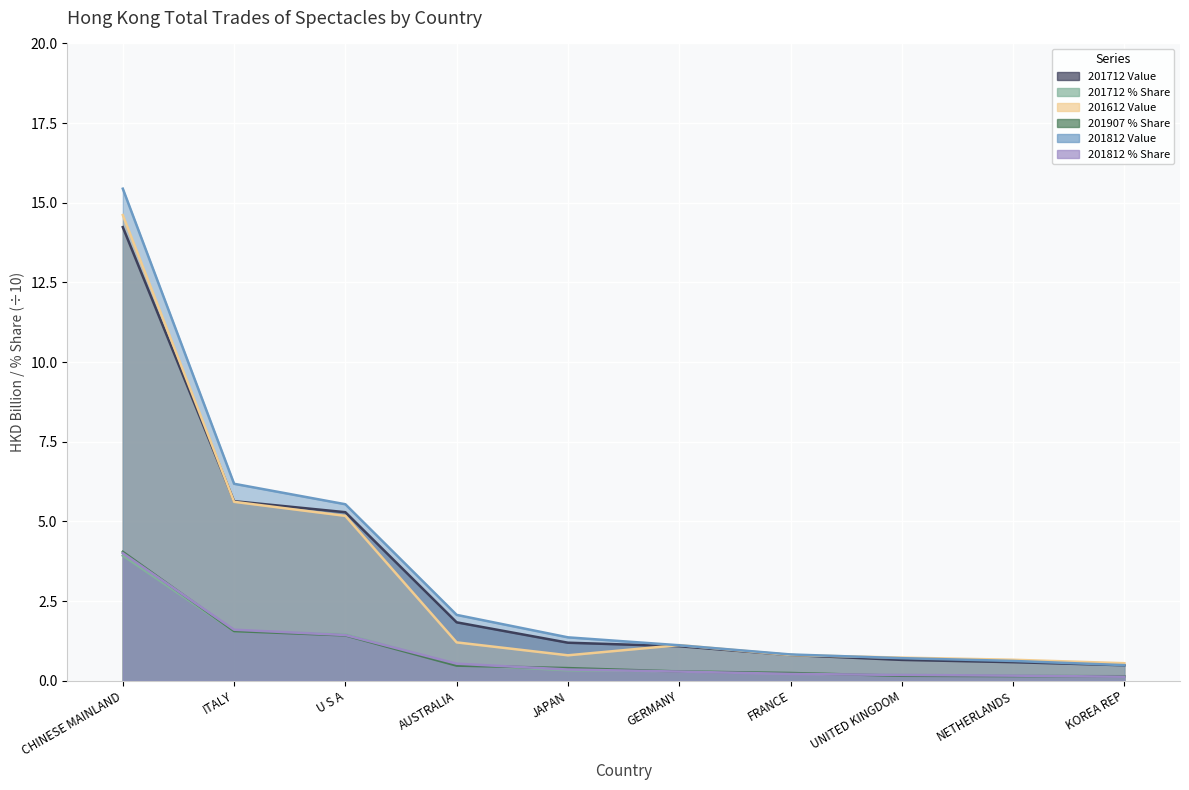

Reading left to right, extract all data points from this chart.

201712 Value: 14.2	5.6	5.3	1.8	1.2	1.1	0.8	0.7	0.6	0.5
201712 % Share: 3.9	1.6	1.5	0.5	0.3	0.3	0.2	0.2	0.2	0.1
201612 Value: 14.6	5.6	5.2	1.2	0.8	1.1	0.8	0.7	0.7	0.6
201907 % Share: 4.0	1.6	1.4	0.5	0.4	0.3	0.2	0.2	0.1	0.1
201812 Value: 15.4	6.2	5.5	2.1	1.4	1.1	0.8	0.7	0.6	0.5
201812 % Share: 4.0	1.6	1.4	0.5	0.4	0.3	0.2	0.2	0.2	0.1